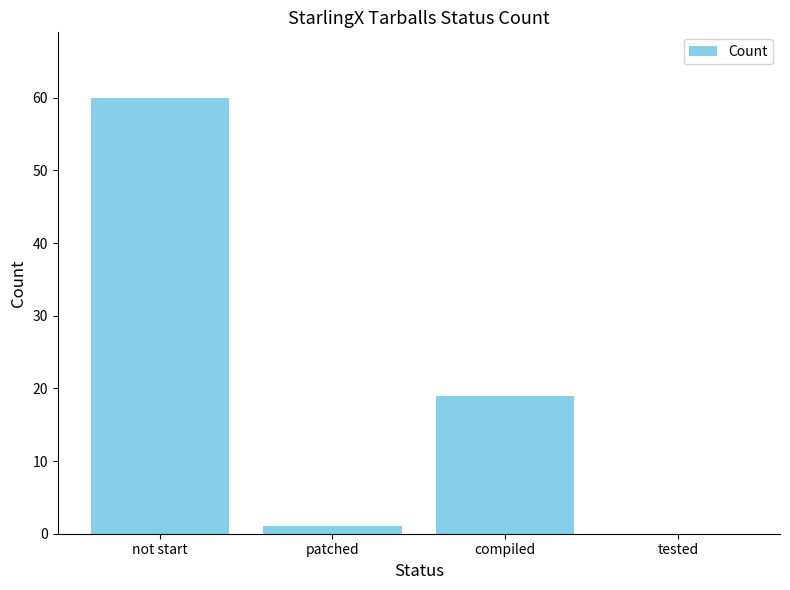

At which label is the value closest to 30?

compiled